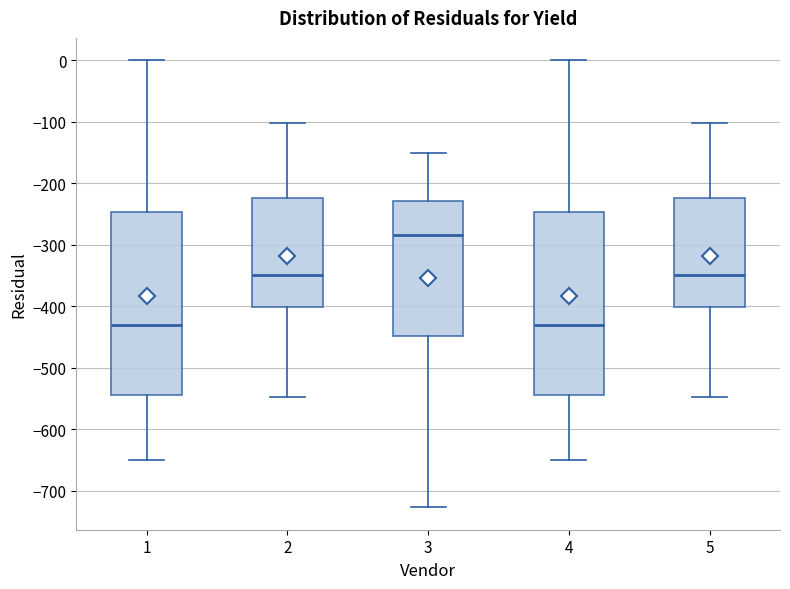

Which box has the highest median line?

3